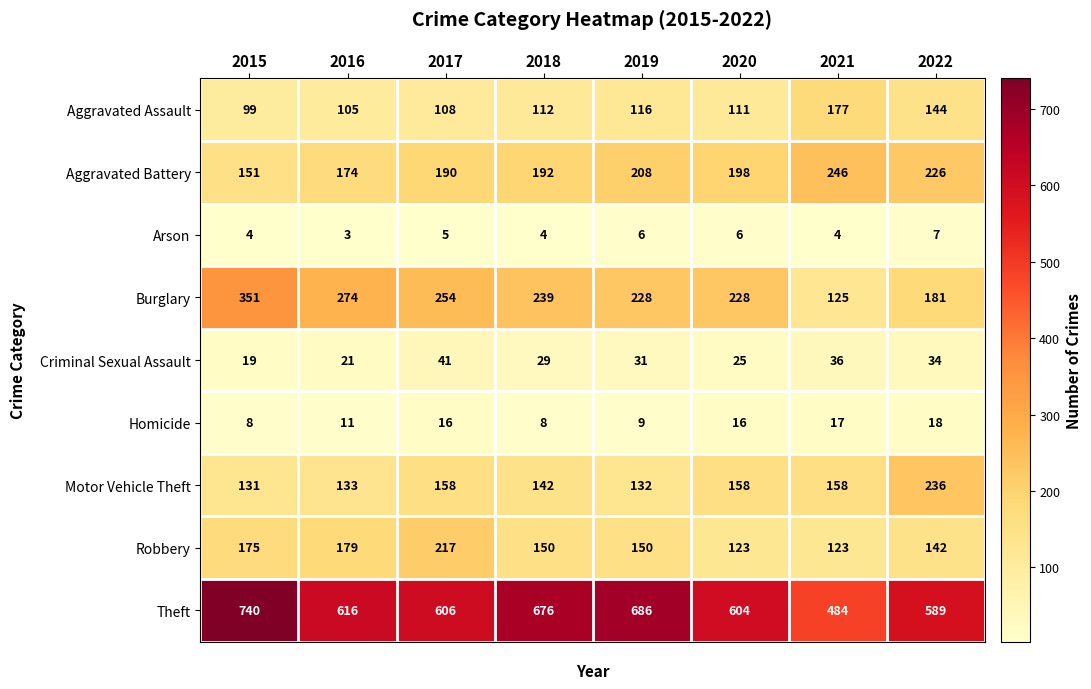

At which label does Robbery first exceed 150?

2015